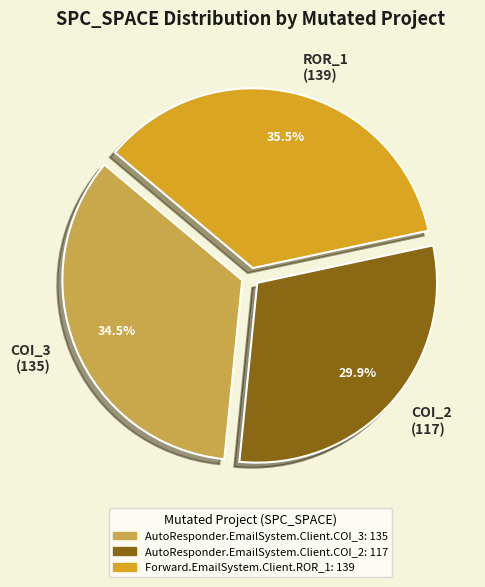

Rank the categories by value from highest to lowest.

Forward.EmailSystem.Client.ROR_1, AutoResponder.EmailSystem.Client.COI_3, AutoResponder.EmailSystem.Client.COI_2